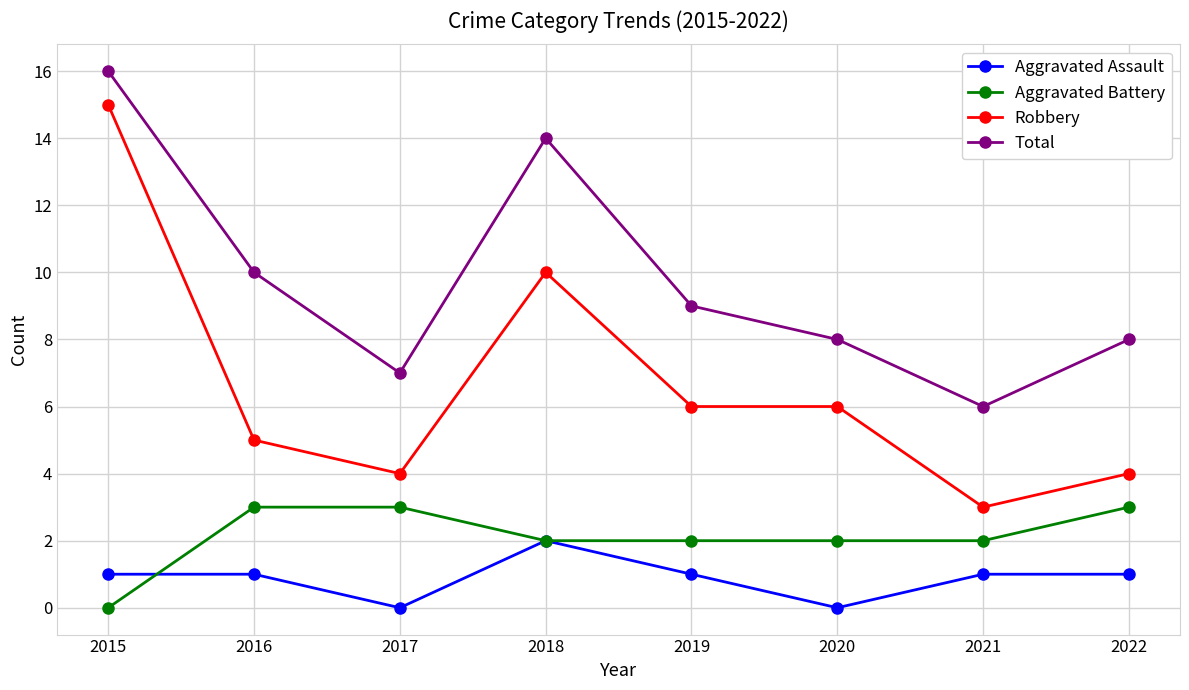

At which label does Robbery reach its minimum?

2021